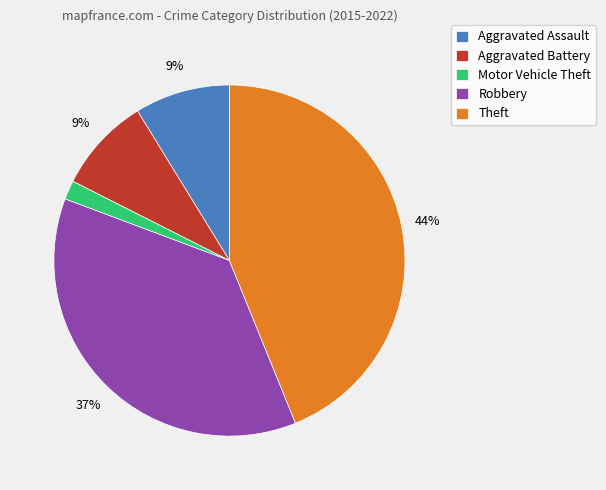

How many segments does this pie chart have?

5